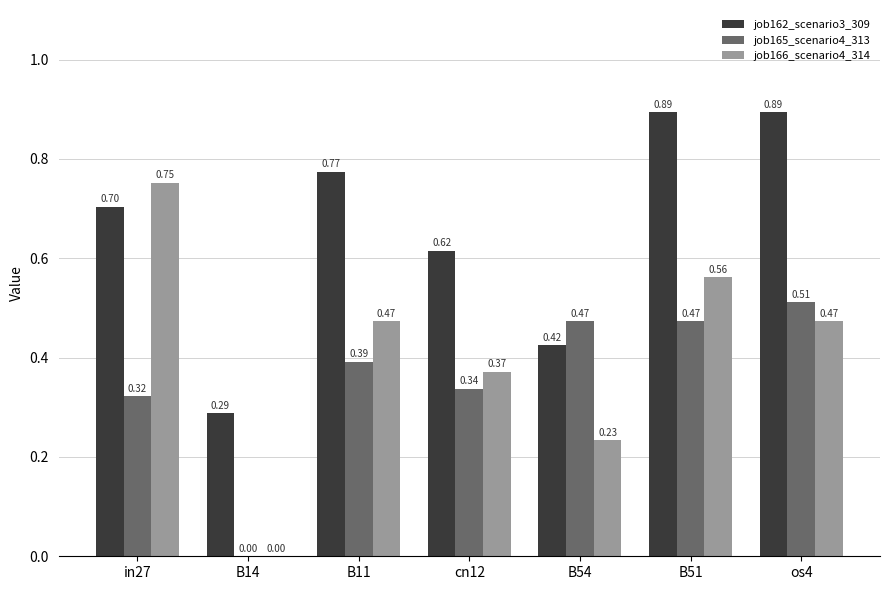

How many distinct data groups are displayed?

3